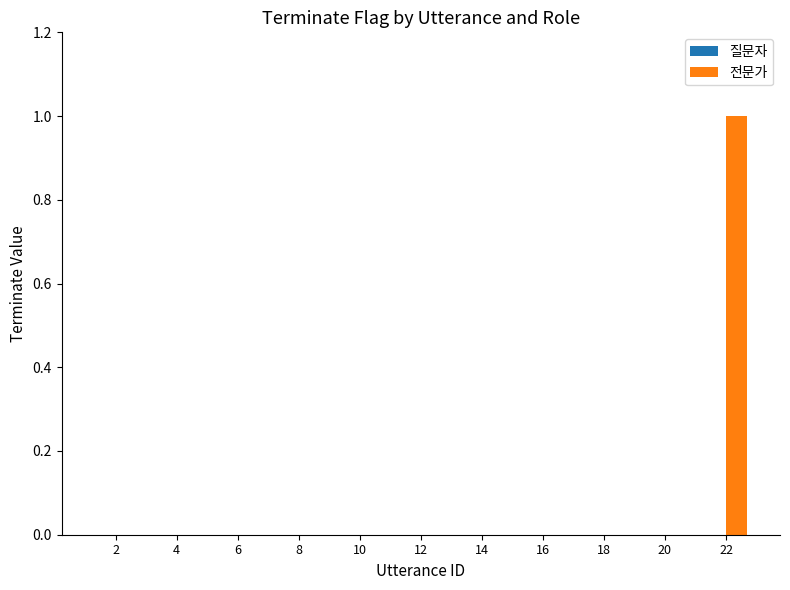

Which category has the highest value across all series?

22